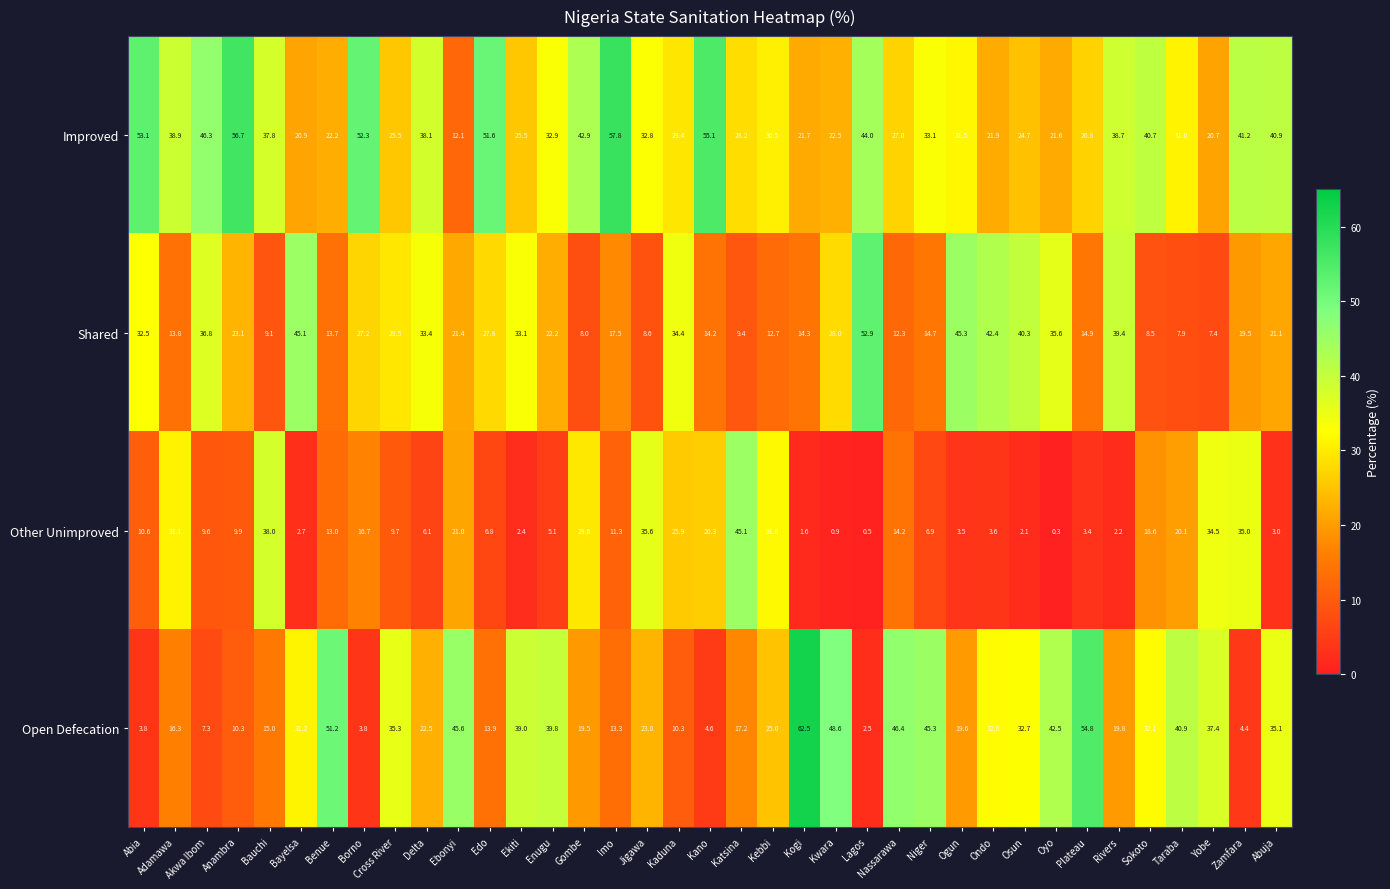

What is the difference between the highest and lowest values at Oyo?

42.2